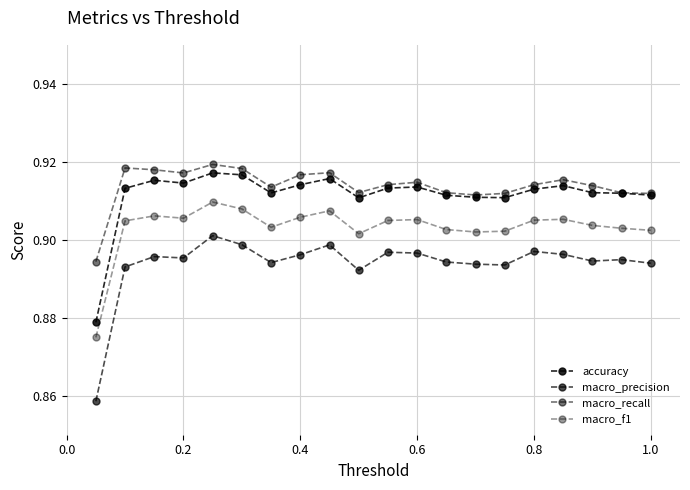

Rank the series by their maximum value, from lowest to highest.

macro_precision, macro_f1, accuracy, macro_recall